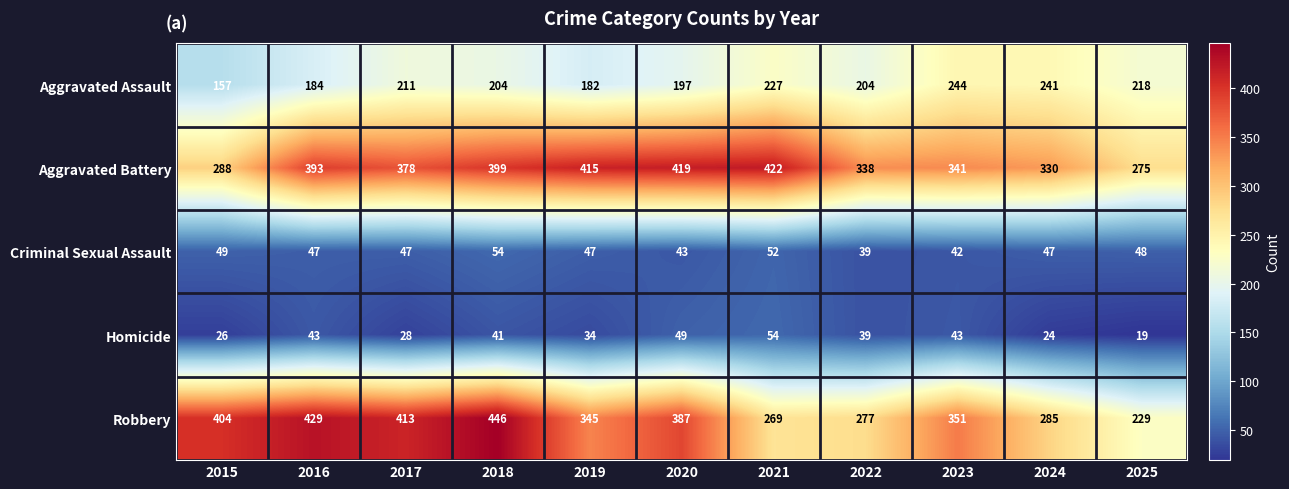

The Criminal Sexual Assault series shows 48 at 2025. True or false?

True